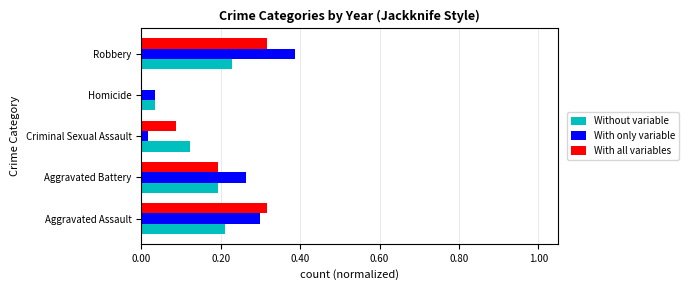

Which series changed the most between Aggravated Assault and Criminal Sexual Assault?

With only variable